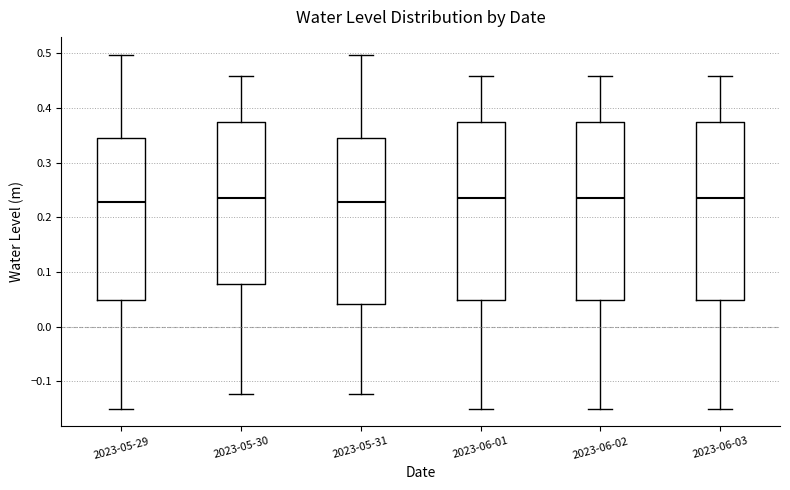

Where is the upper edge of the box for 2023-05-29 on the y-axis? The values are not printed on the chart, so give them approximately, as read against the axis.

0.35